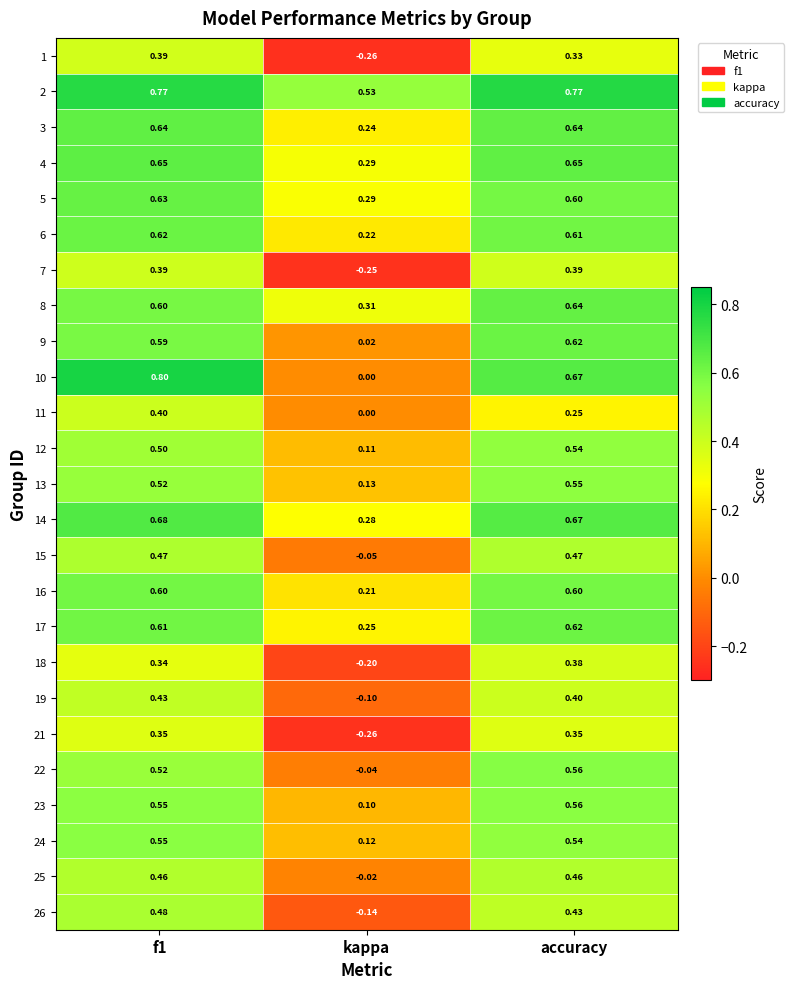

Is the value of 3 at kappa greater than the value of 25 at kappa?

Yes